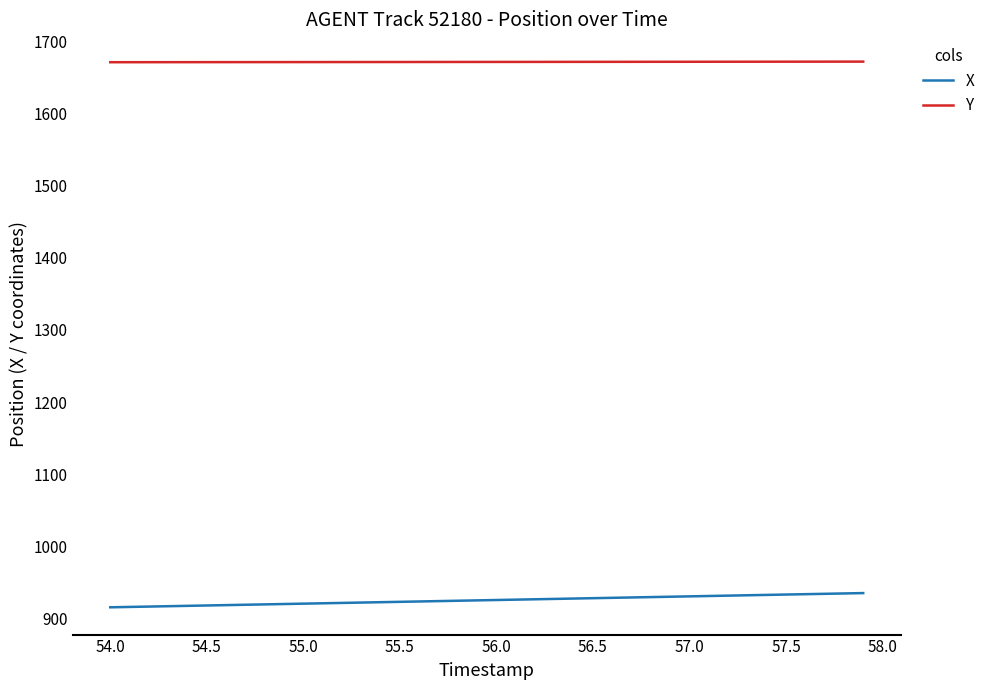

What is the minimum value for X?

915.3